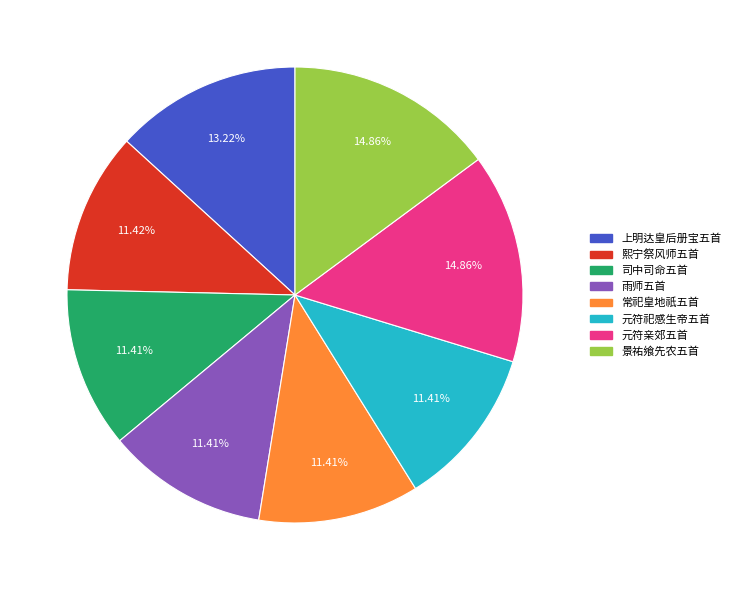

Does any single category account for the majority?

No